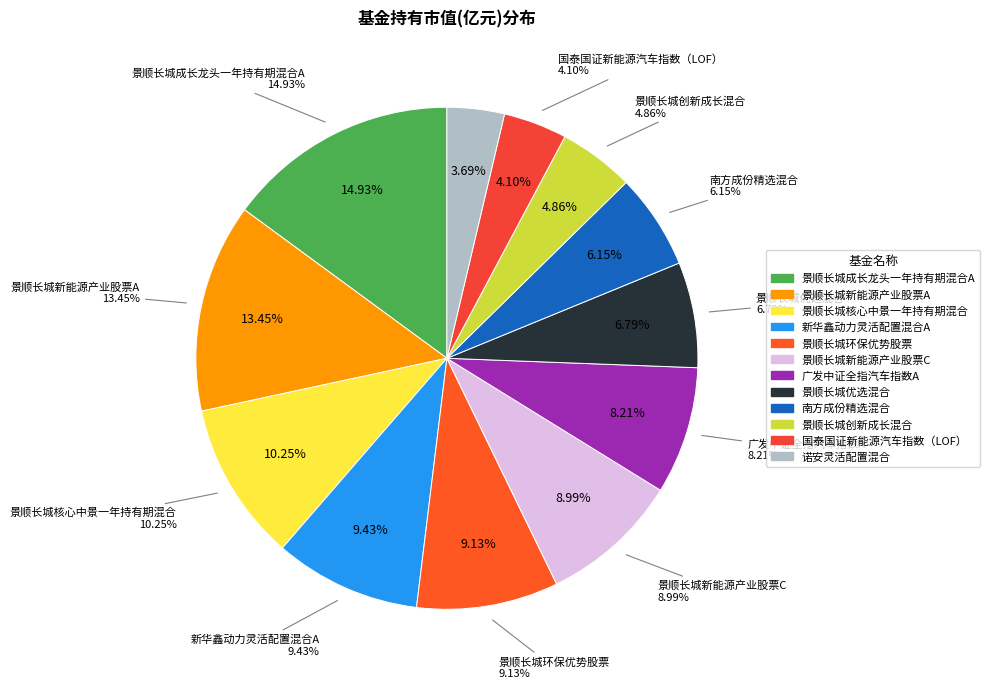

What is the smallest slice in the pie chart?

诺安灵活配置混合